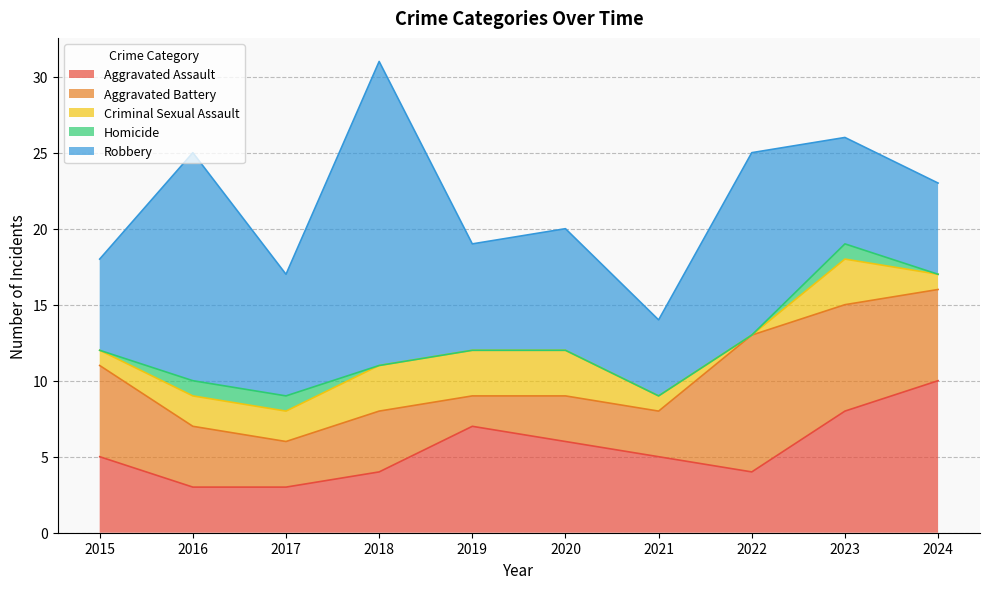

Where is Criminal Sexual Assault nearest to the value 1?

2015